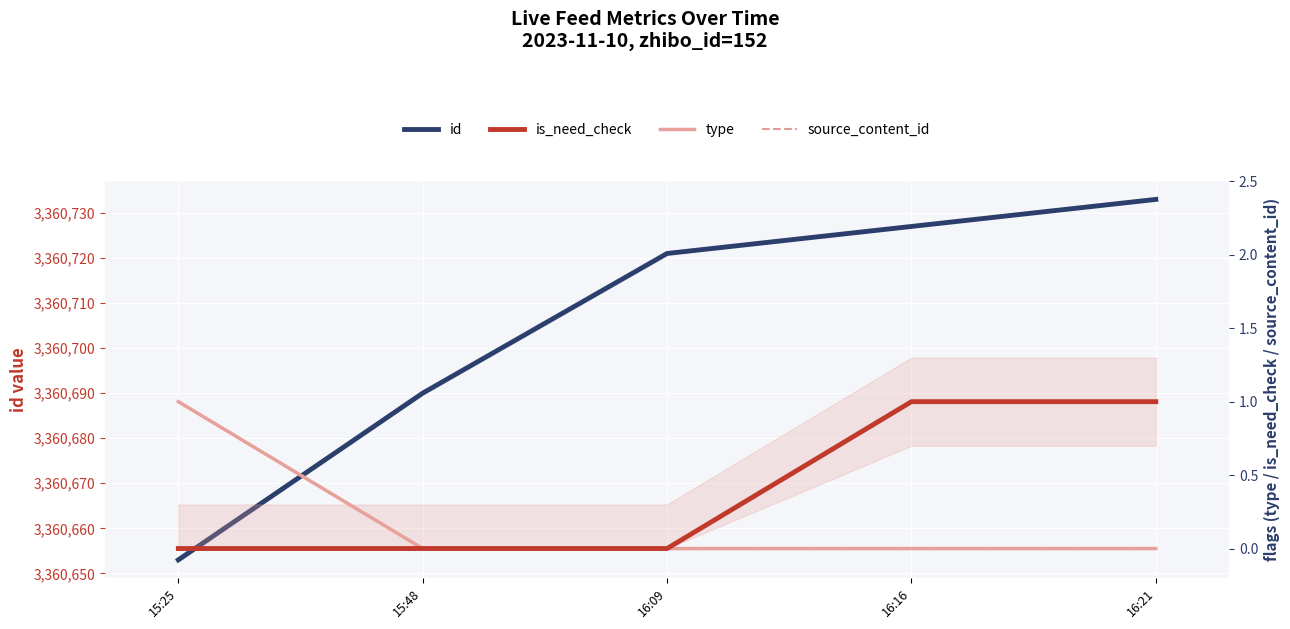

What value does the id series have at 16:16?

3360727